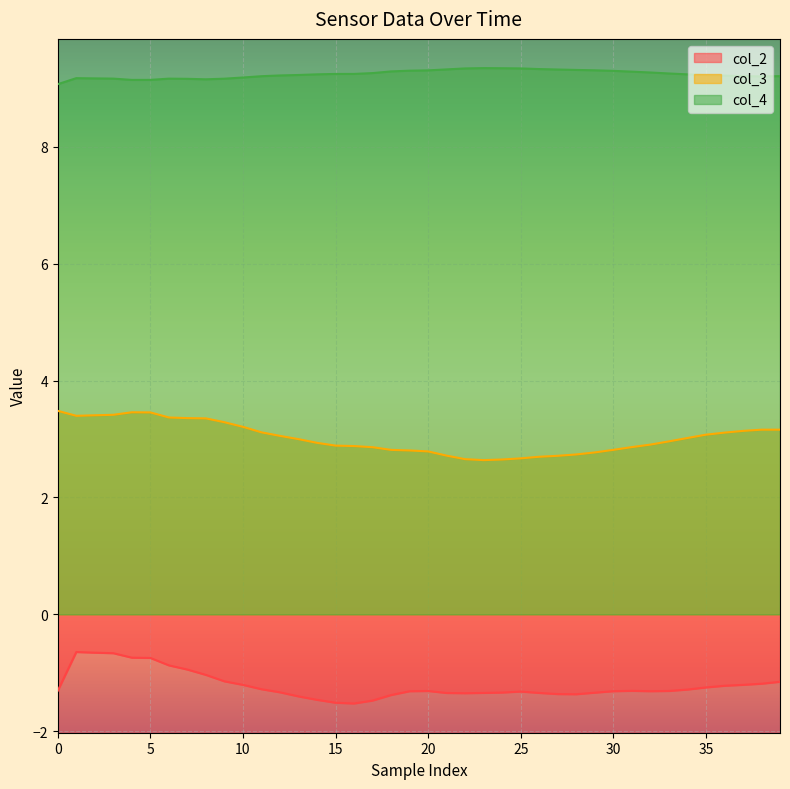

What is the difference between the highest and lowest values at 24?

10.7